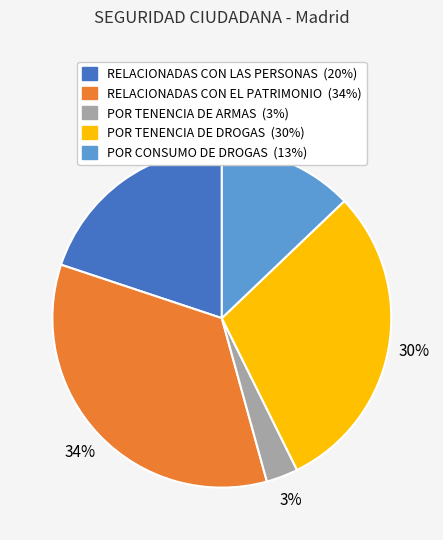

Is there any slice that represents more than half of the pie?

No